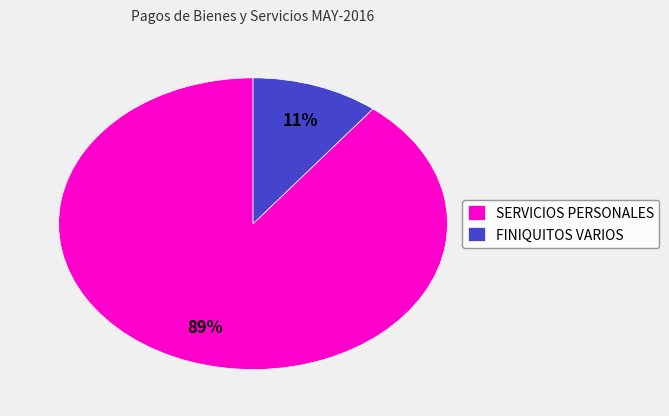

Which category has the biggest portion of the pie?

SERVICIOS PERSONALES